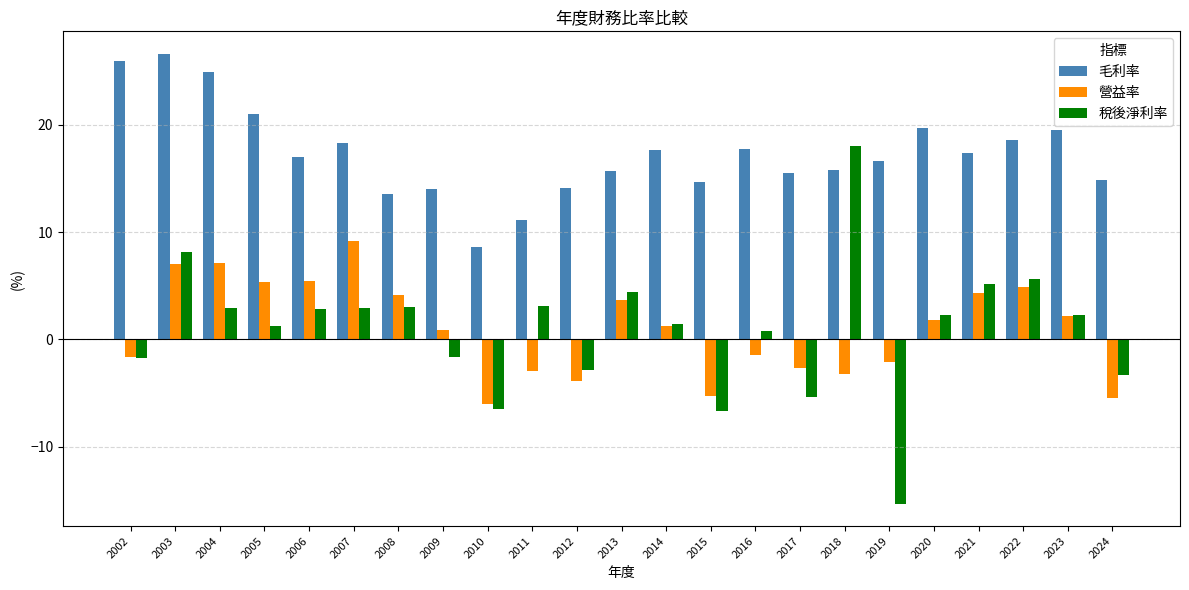

What is the difference between the 稅後淨利率 values at 2018 and 2009?

19.7